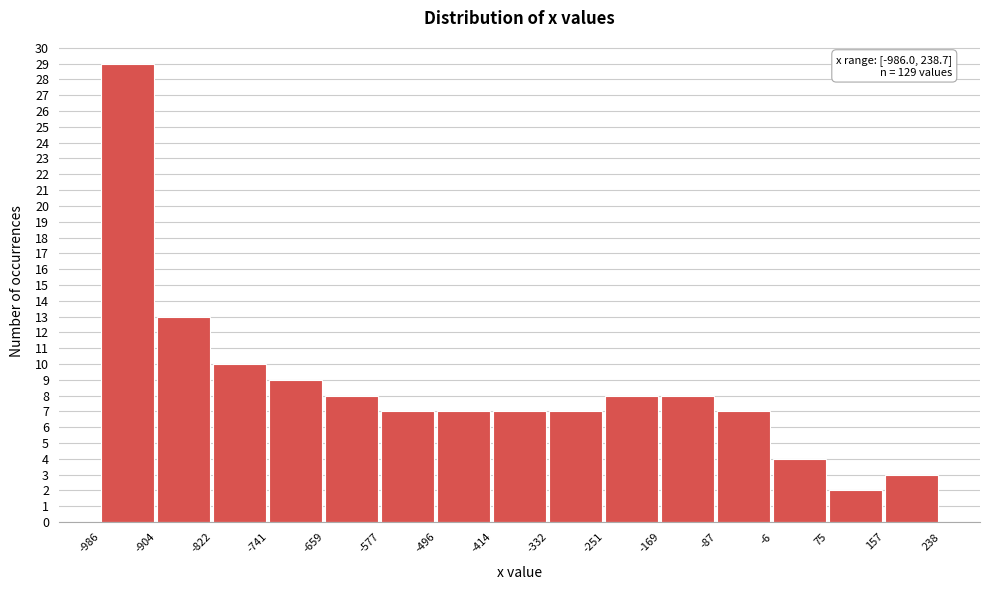

Which range on the x-axis has the tallest bar?

-986 to -904